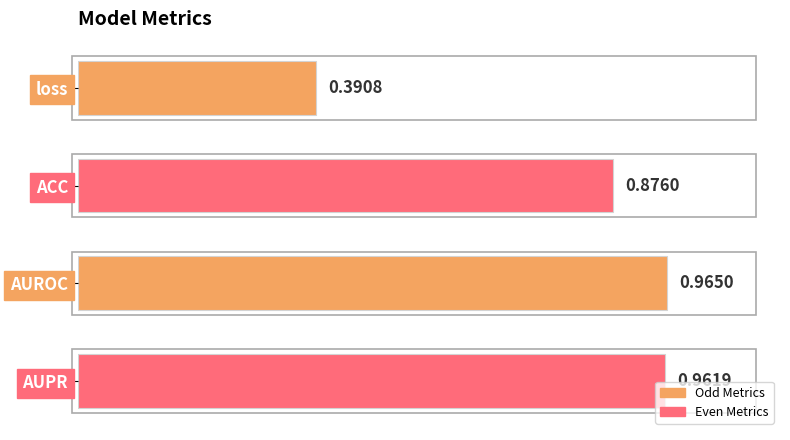

At which category does the chart reach its minimum across all series?

loss